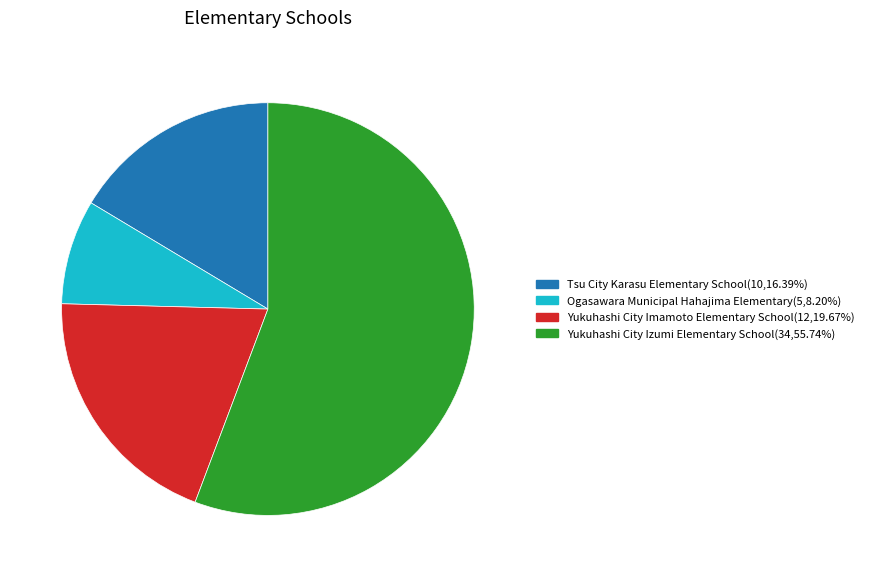

What is the ratio of the value at Tsu City Karasu Elementary School to the value at Yukuhashi City Izumi Elementary School?

0.3